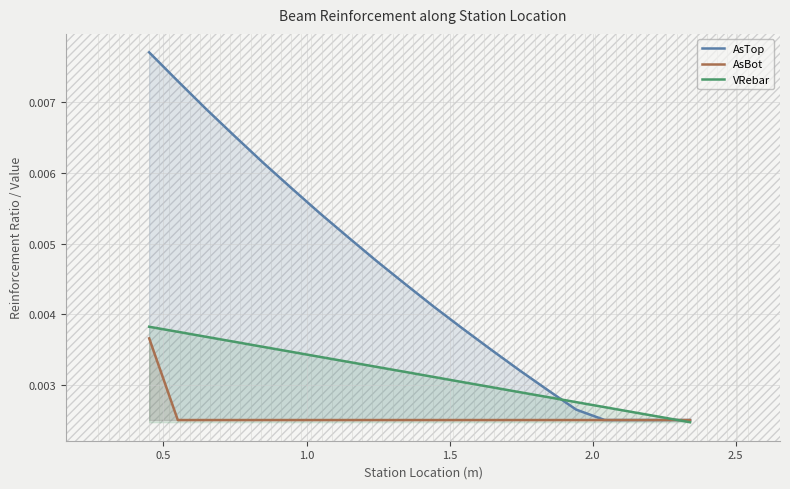

After their last crossing, which series has the higher values: AsTop or VRebar?

AsTop